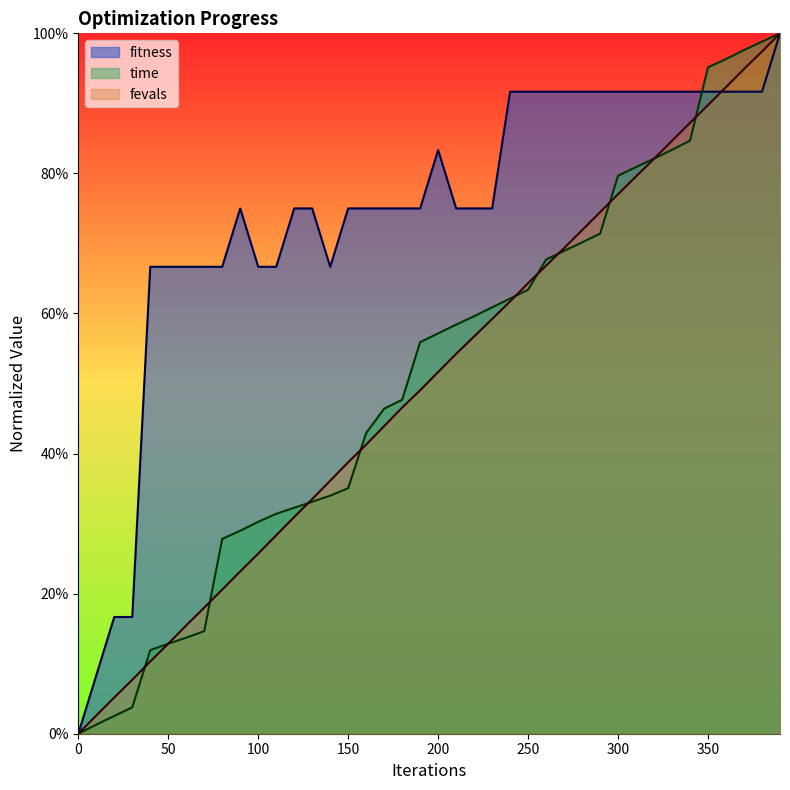

Which series has the largest range (max minus min)?

fitness